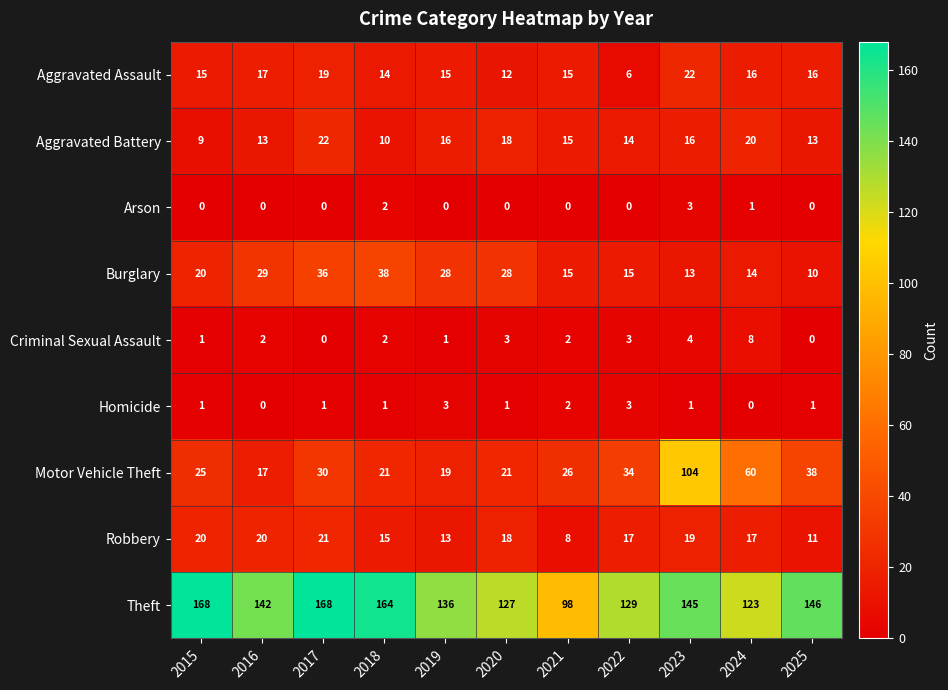

How many Criminal Sexual Assault values are between 1 and 3?

7